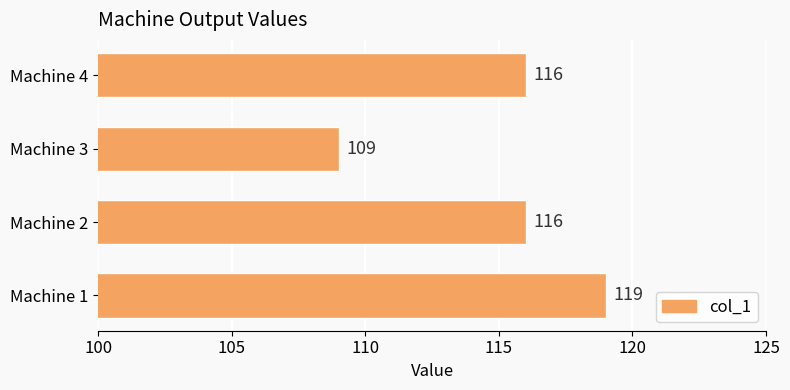

Which category has the lowest value across all series?

Machine 3